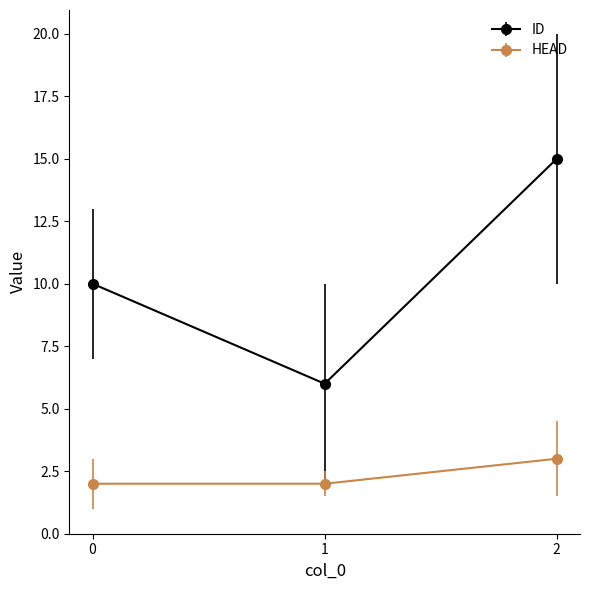

The HEAD series shows 1 at 0. True or false?

False